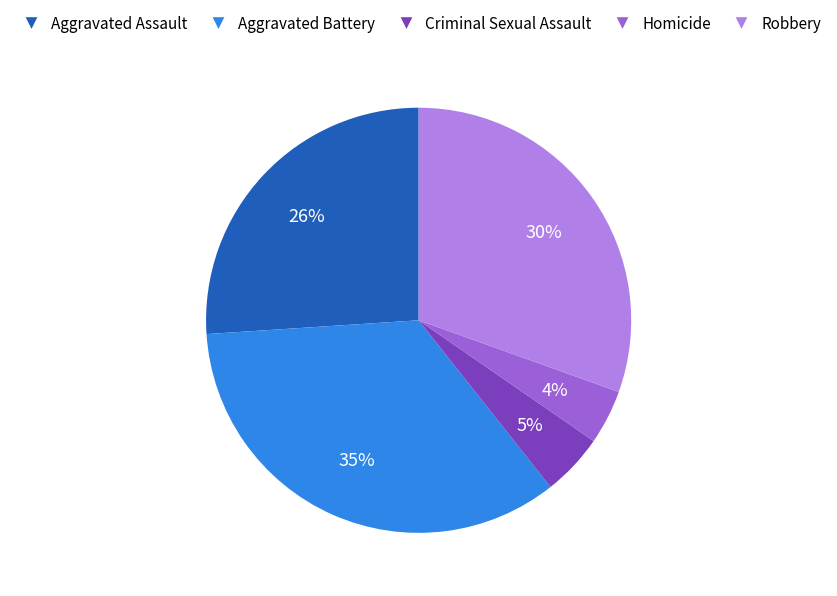

How many segments does this pie chart have?

5